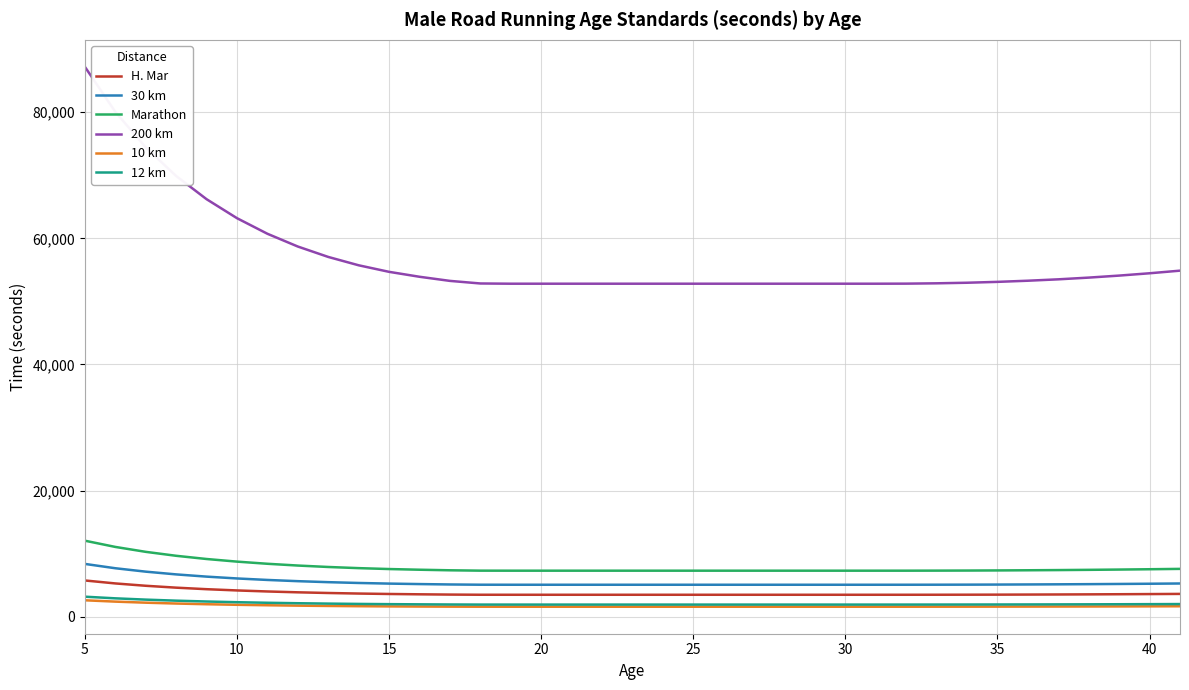

True or false: H. Mar and 10 km cross at least once.

False